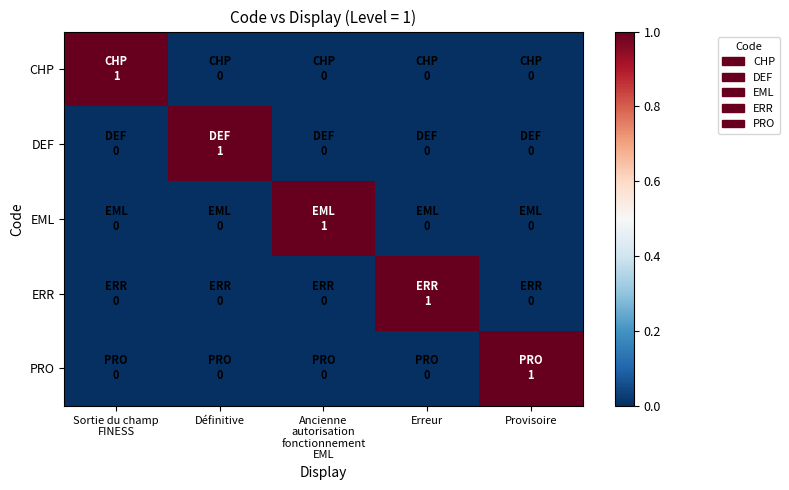

At which category is the sum across all series the highest?

Sortie du champ
FINESS